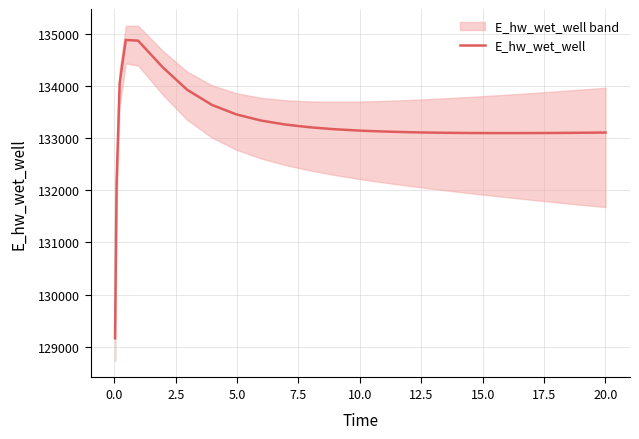

What is the difference between the maximum and minimum values?

5715.0